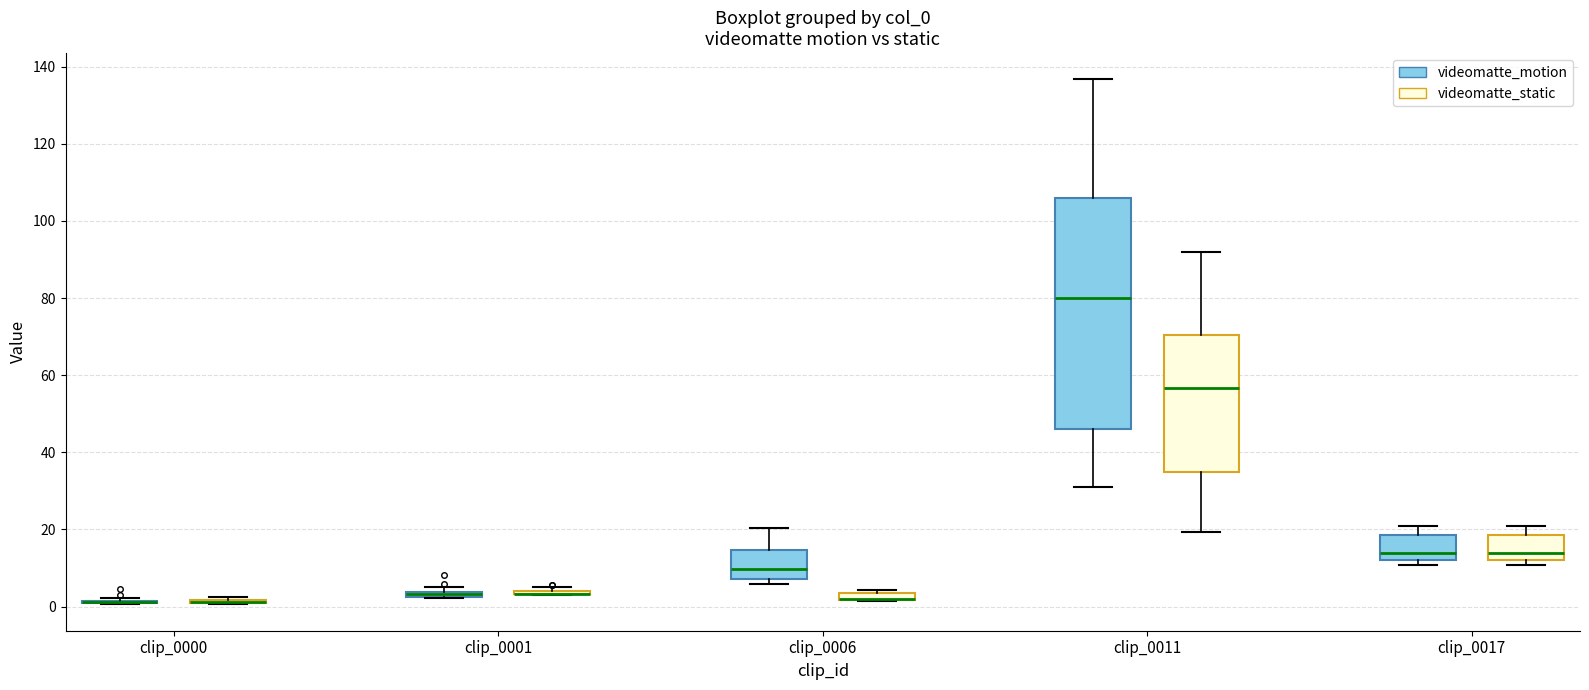

Where does the upper whisker of the box for clip_0017 (videomatte_static) end on the y-axis? The values are not printed on the chart, so give them approximately, as read against the axis.

20